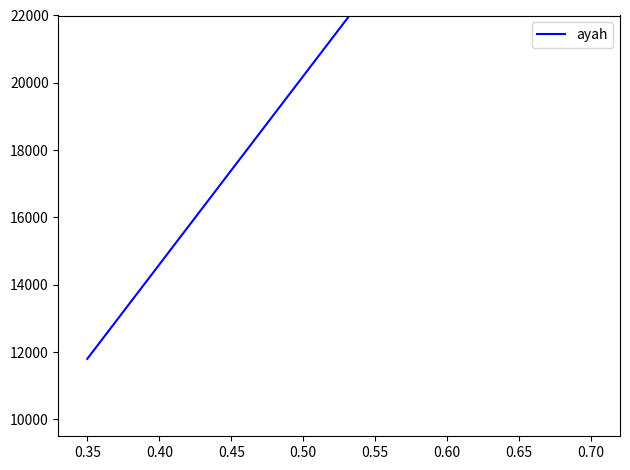

True or false: the data has more than 0 interior local peaks.

False